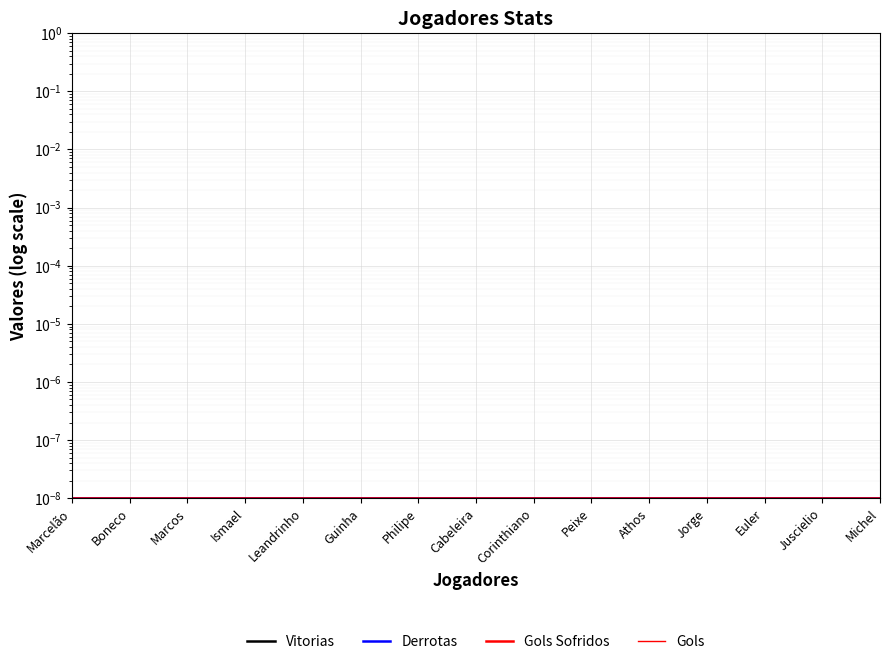

Which series has the largest range (max minus min)?

Vitorias